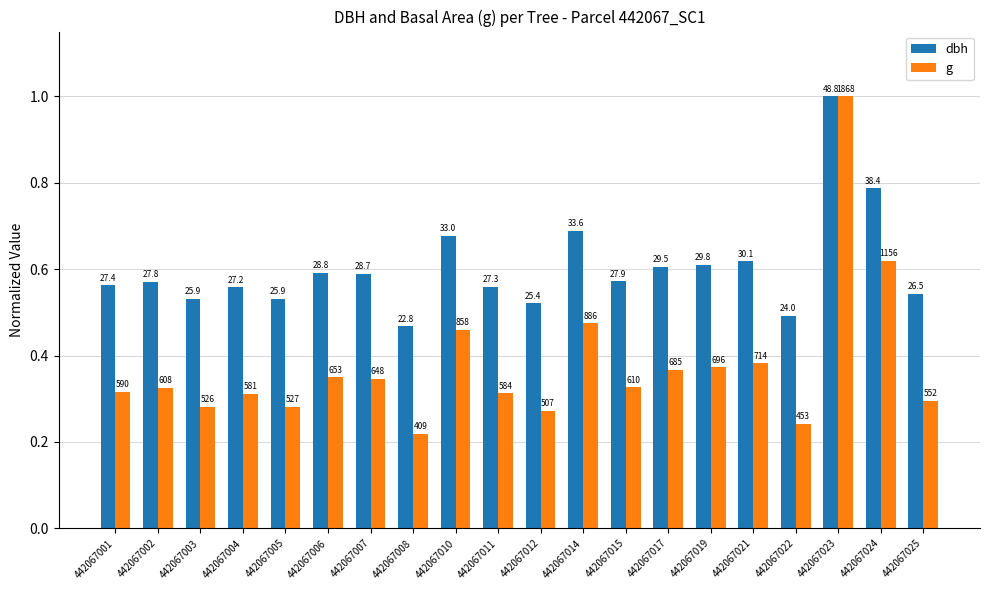

Is it true that dbh equals 0.6 at 442067002?

True